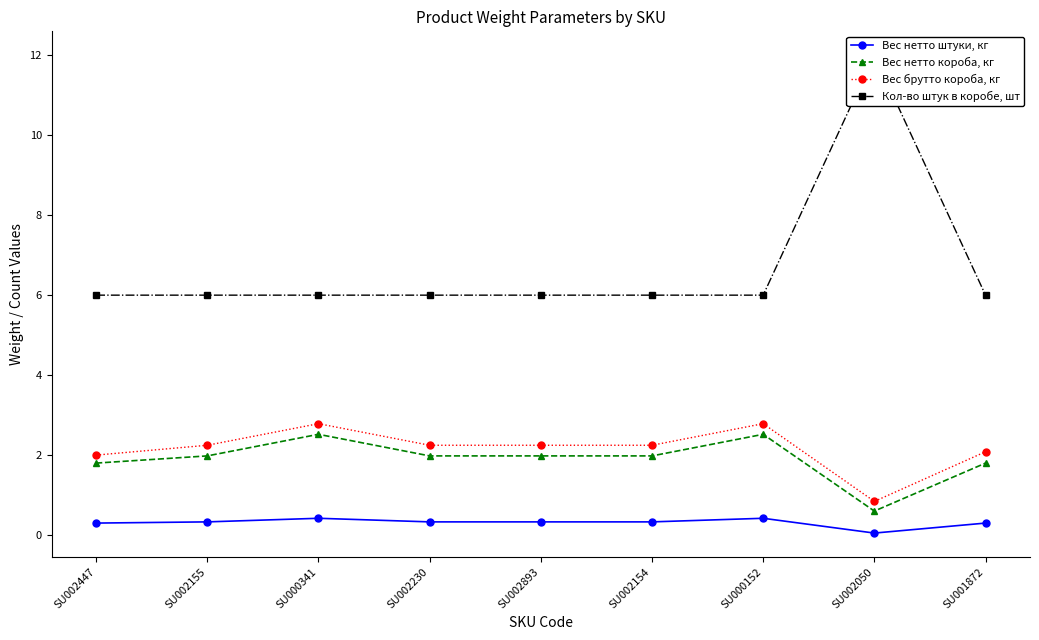

Reading left to right, list all the values displayed in this chart.

Вес нетто штуки, кг: 0.3	0.3	0.4	0.3	0.3	0.3	0.4	0.1	0.3
Вес нетто короба, кг: 1.8	2.0	2.5	2.0	2.0	2.0	2.5	0.6	1.8
Вес брутто короба, кг: 2.0	2.2	2.8	2.2	2.2	2.2	2.8	0.8	2.1
Кол-во штук в коробе, шт: 6.0	6.0	6.0	6.0	6.0	6.0	6.0	12.0	6.0